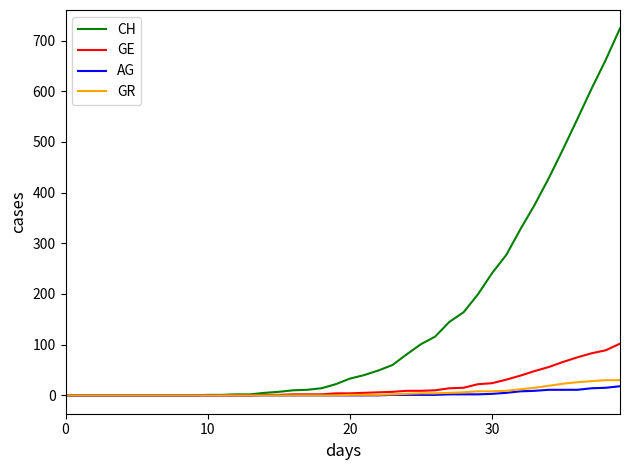

Which series has the widest spread of values?

CH